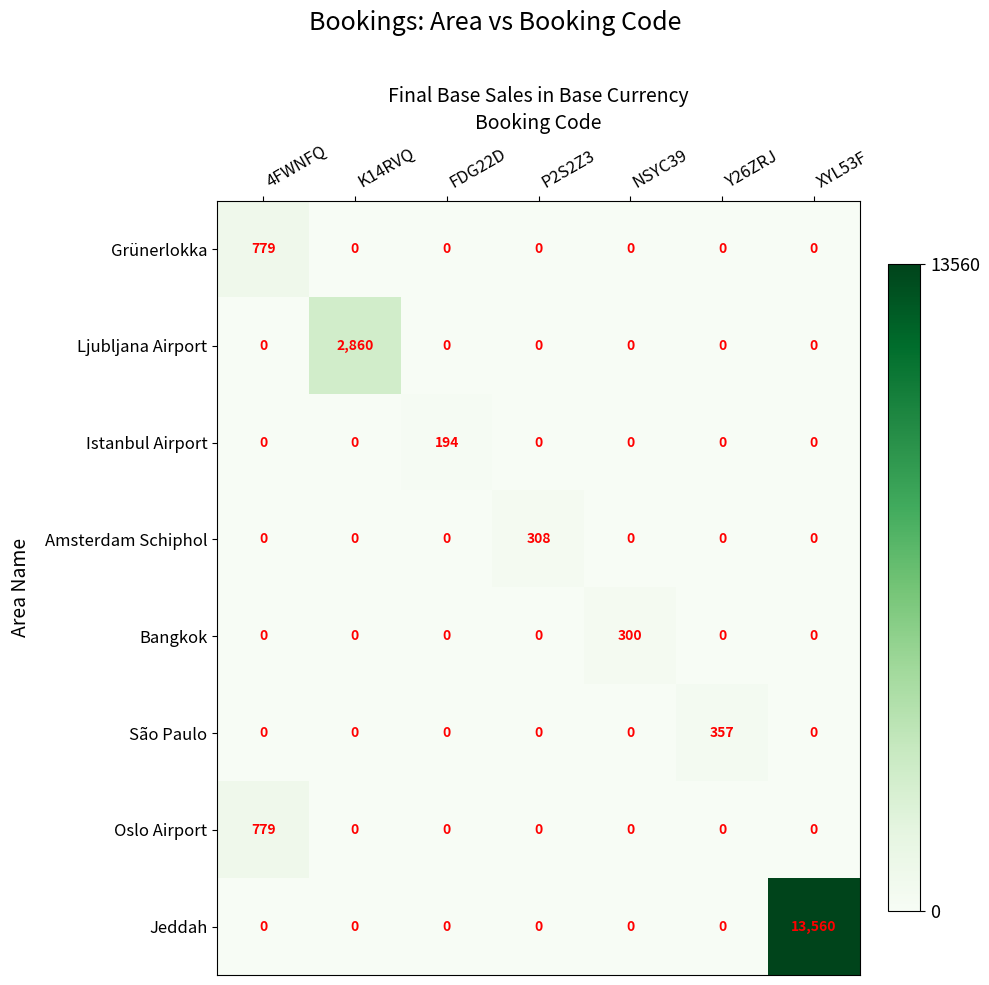

What is the difference between the maximum and minimum values in the Amsterdam Schiphol series?

308